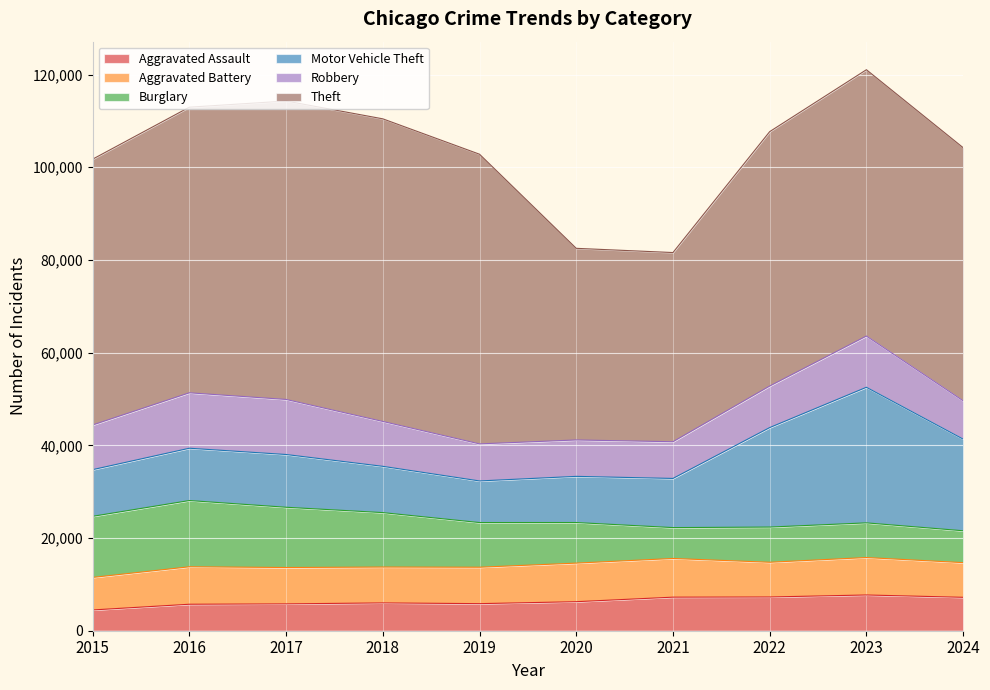

What is the difference between the highest and lowest values at 2021?

34154